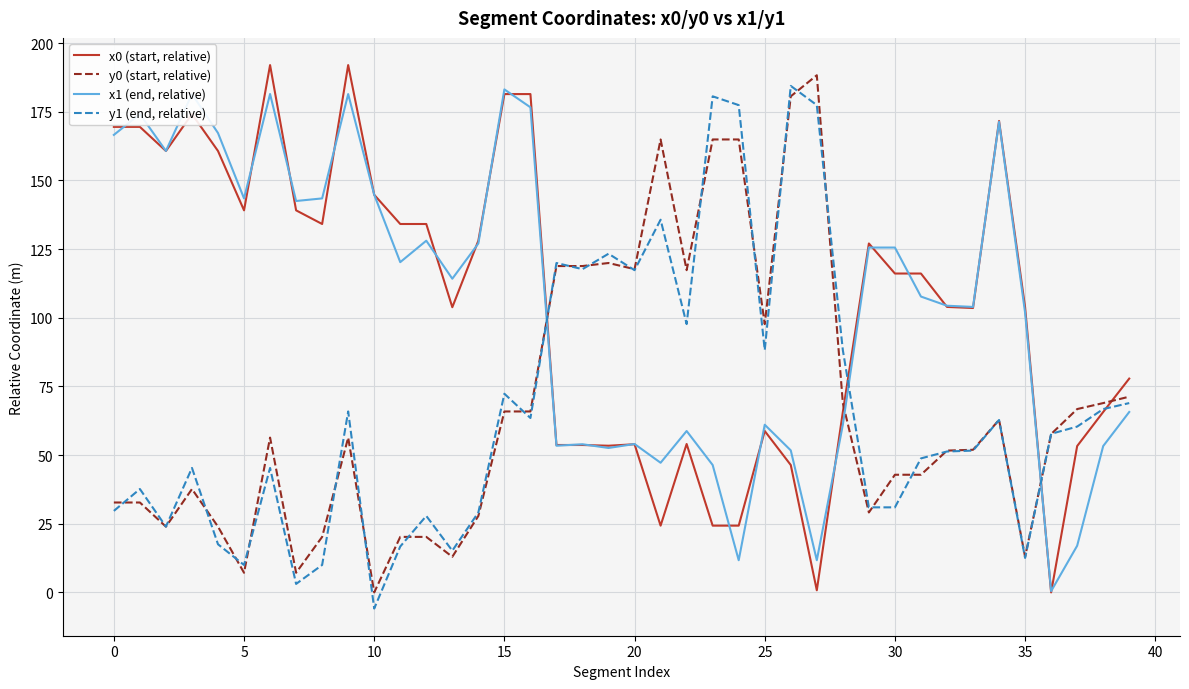

What is the highest value of the y0 (start, relative) series?

188.3